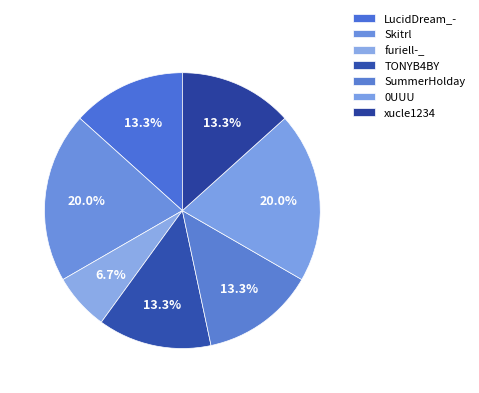

Combined, do LucidDream_- and TONYB4BY account for over 50%?

No